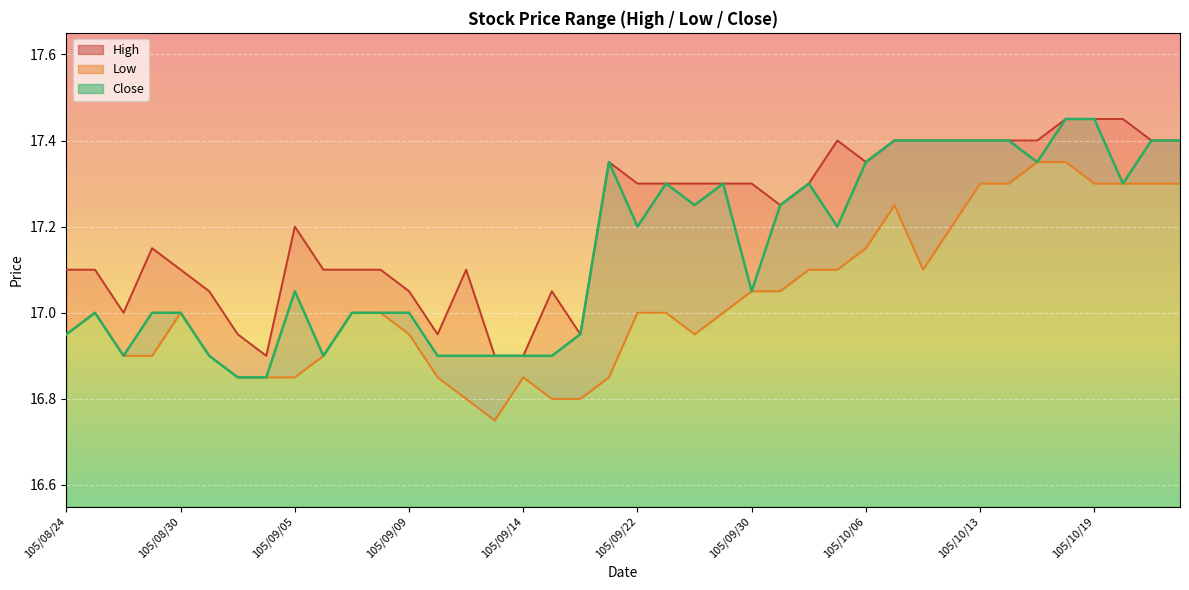

At which category does the chart reach its peak across all series?

105/10/18